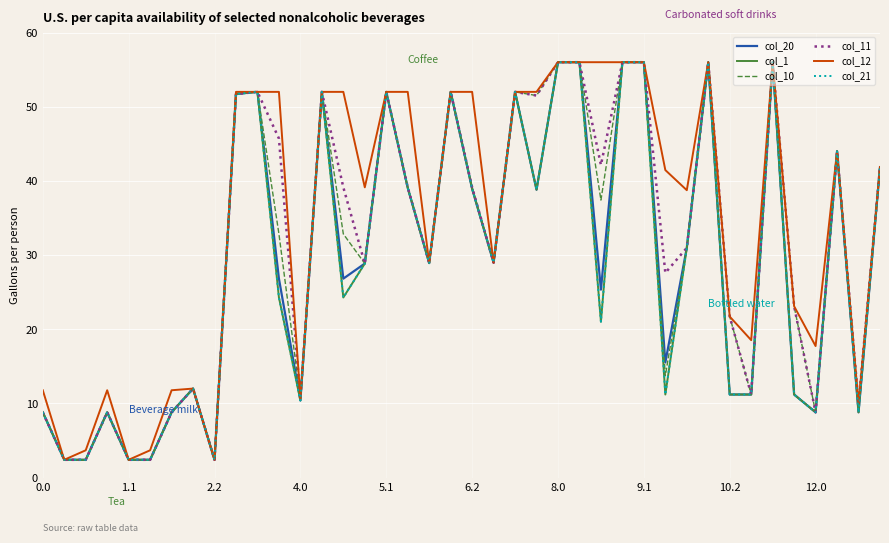

Does the chart have visible grid lines?

Yes